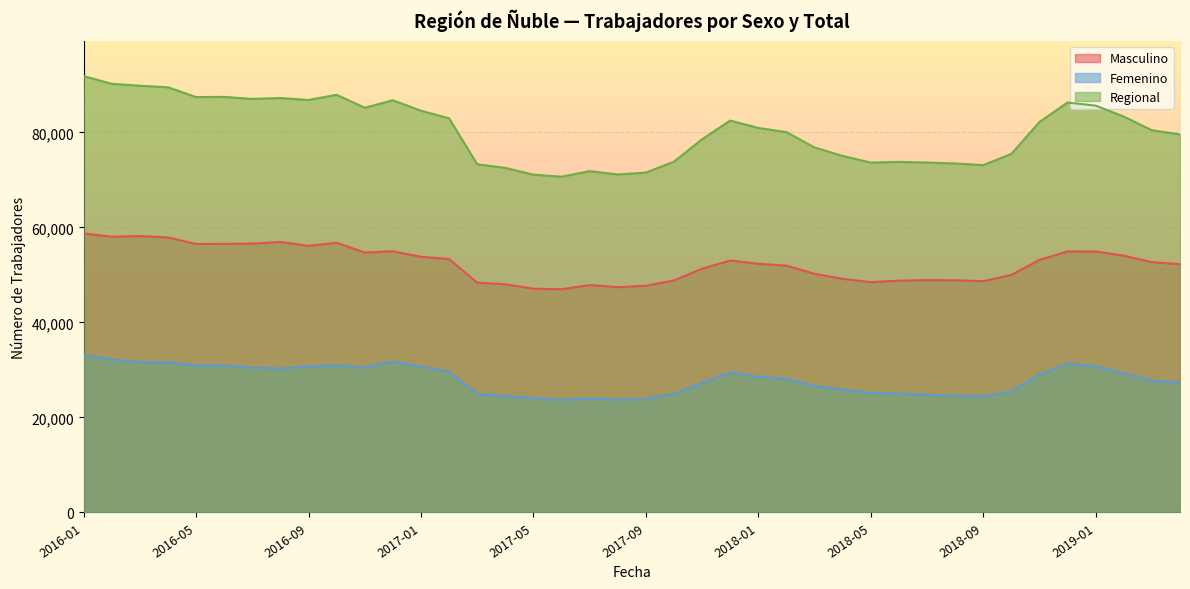

How many interior local valleys does the Masculino series have?

8